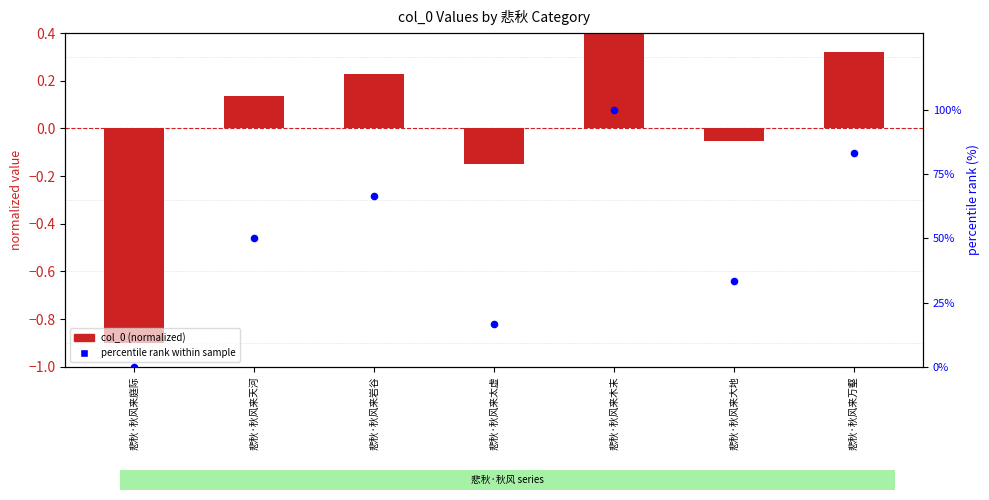

What are all the series names shown in the legend?

col_0 (normalized), percentile rank